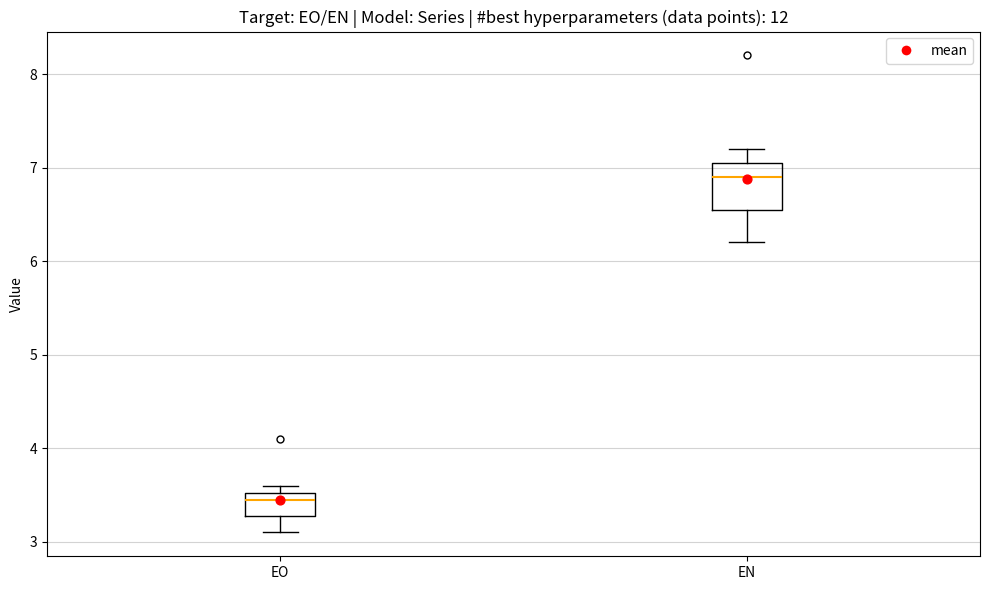

Reading left to right, transcribe this box plot: for each box, give where its median line is, the range the box spans, and where its two whiskers end, as read against the y-axis. The values are not printed on the chart, so give them approximately, as read against the axis.

EO: median 3.5 (just below the box's upper edge), box 3.3 to 3.5, whiskers 3.1 to 3.6
EN: median 6.9, box 6.6 to 7.1, whiskers 6.2 to 7.2